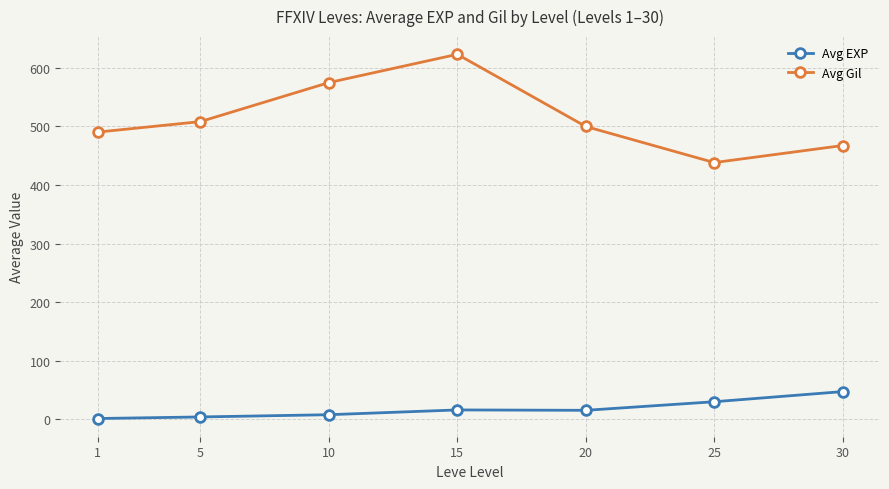

How many lines are shown in the chart?

2